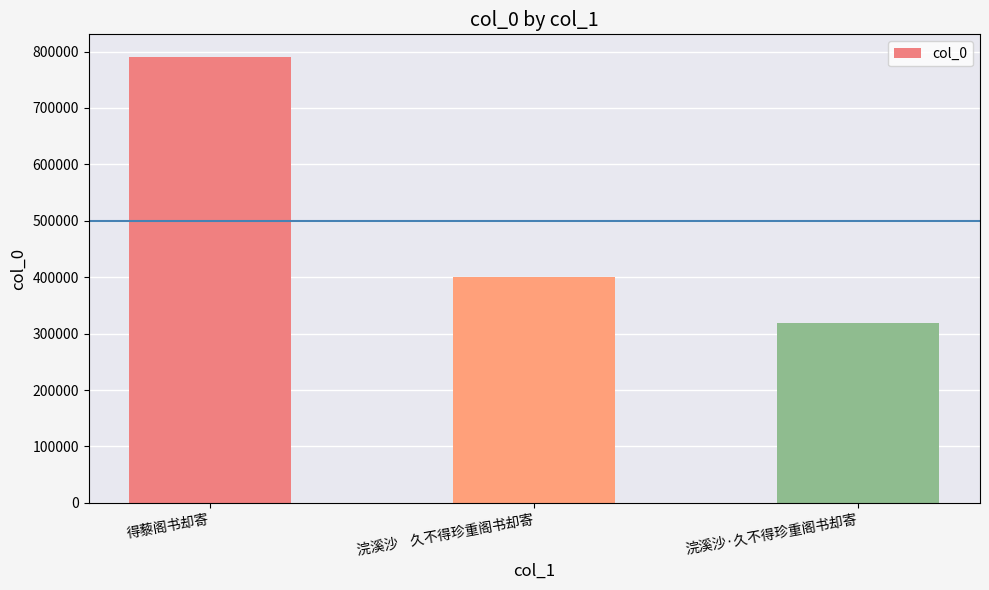

The chart shows a value of 790938 at 得藜阁书却寄. True or false?

True